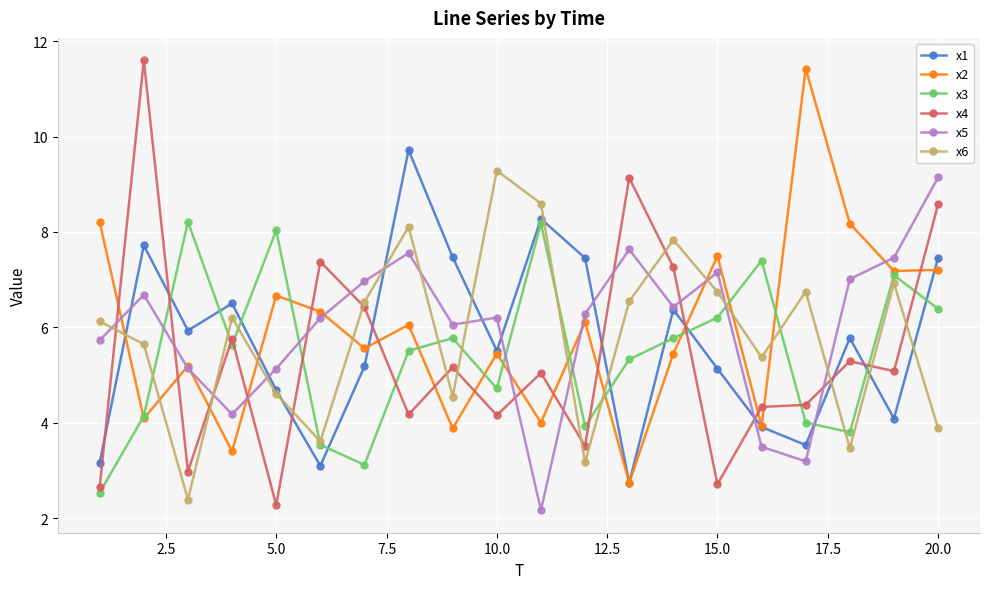

What is the value of the x2 point at the 17th from the left?

11.4